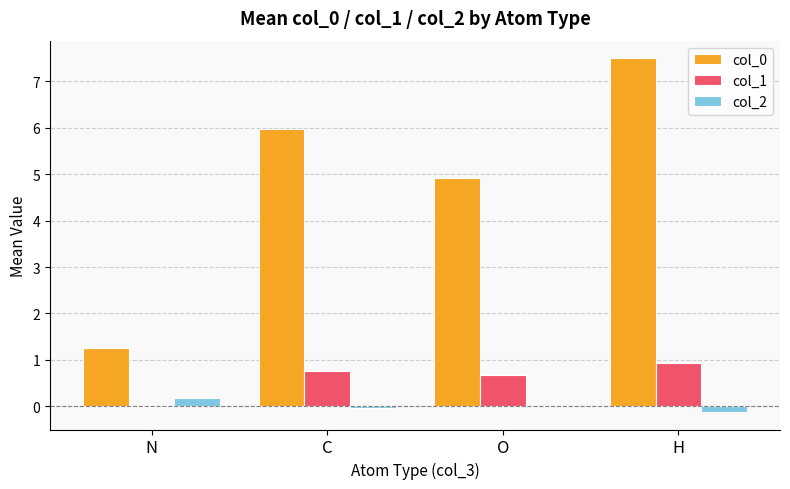

Is the value of col_0 at N greater than the value of col_1 at C?

Yes